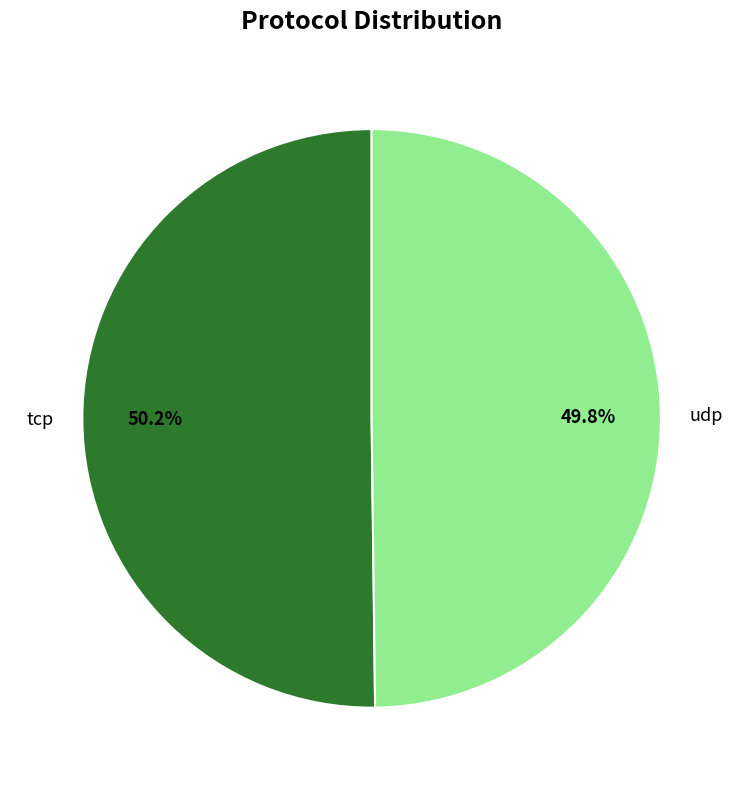

Count the number of slices in the pie.

2